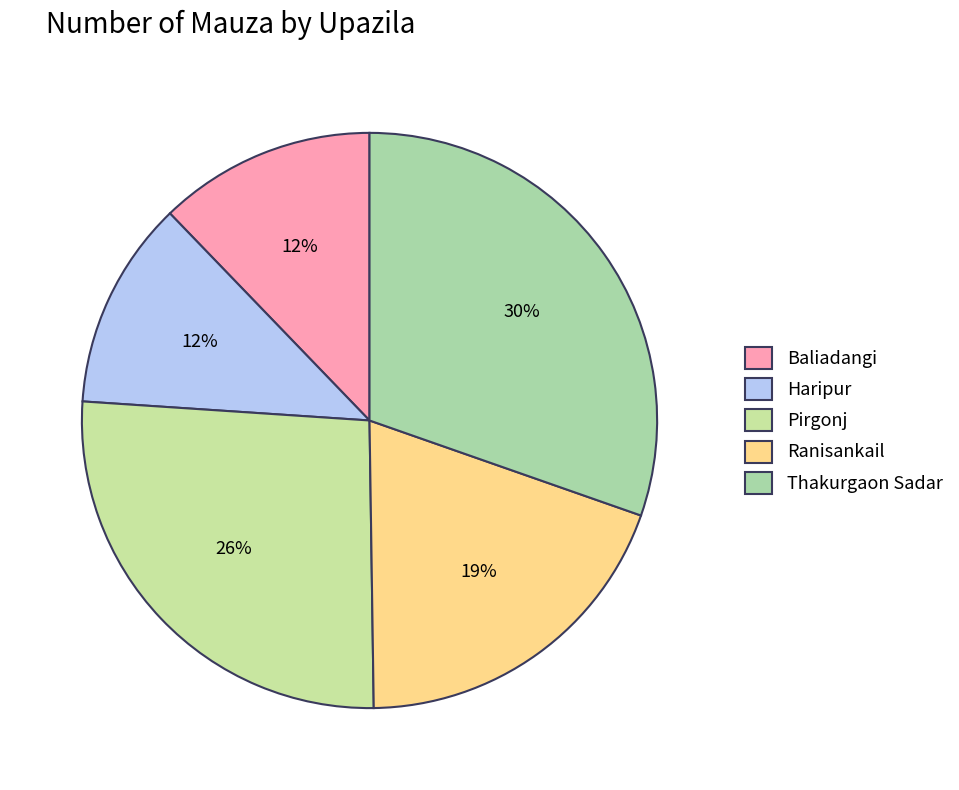

Which category has the smallest portion of the pie?

Haripur